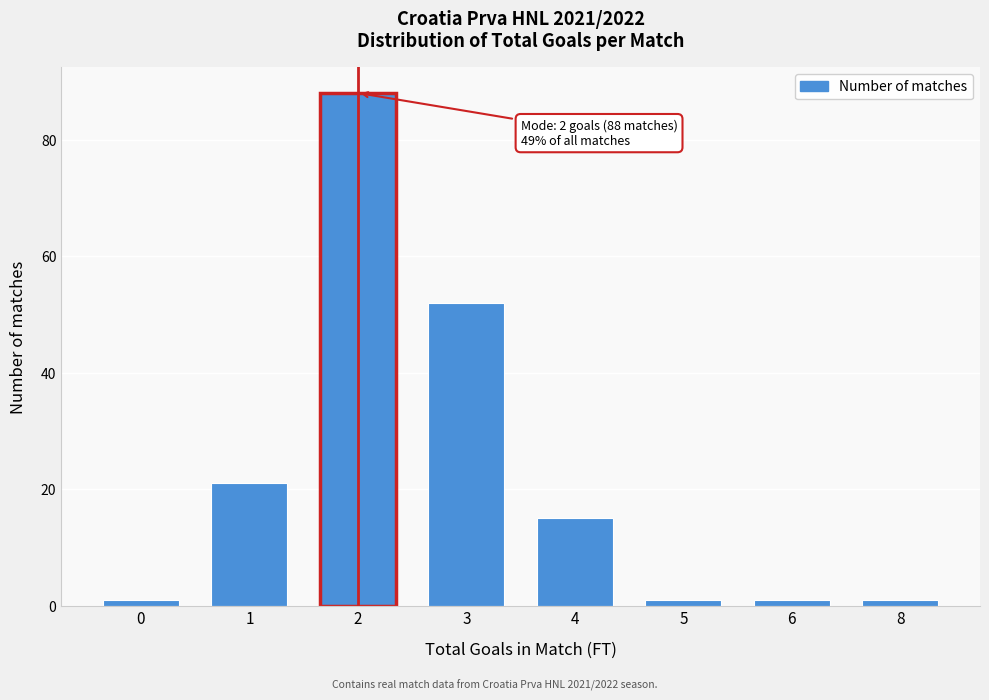

Reading right to left, list all the values displayed in this chart.

8=1	6=1	5=1	4=15	3=52	2=88	1=21	0=1